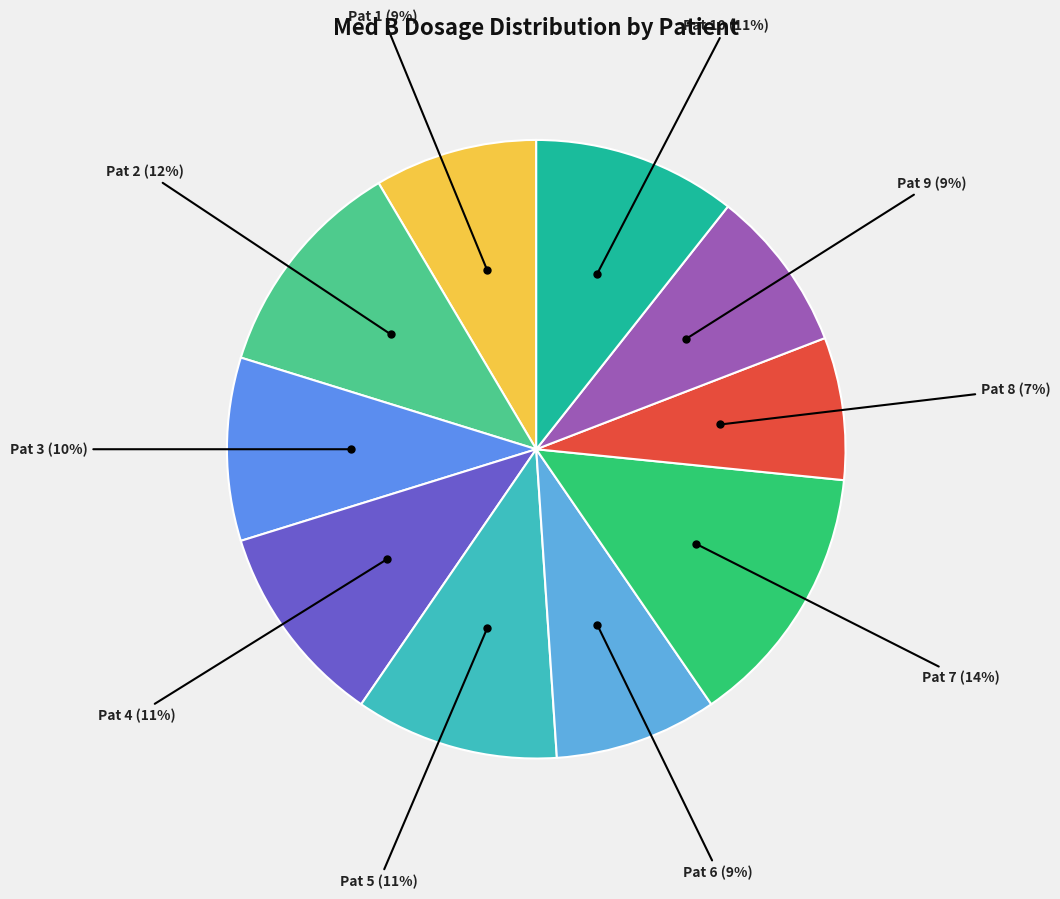

Combined, do Pat 7 and Pat 6 account for over 50%?

No